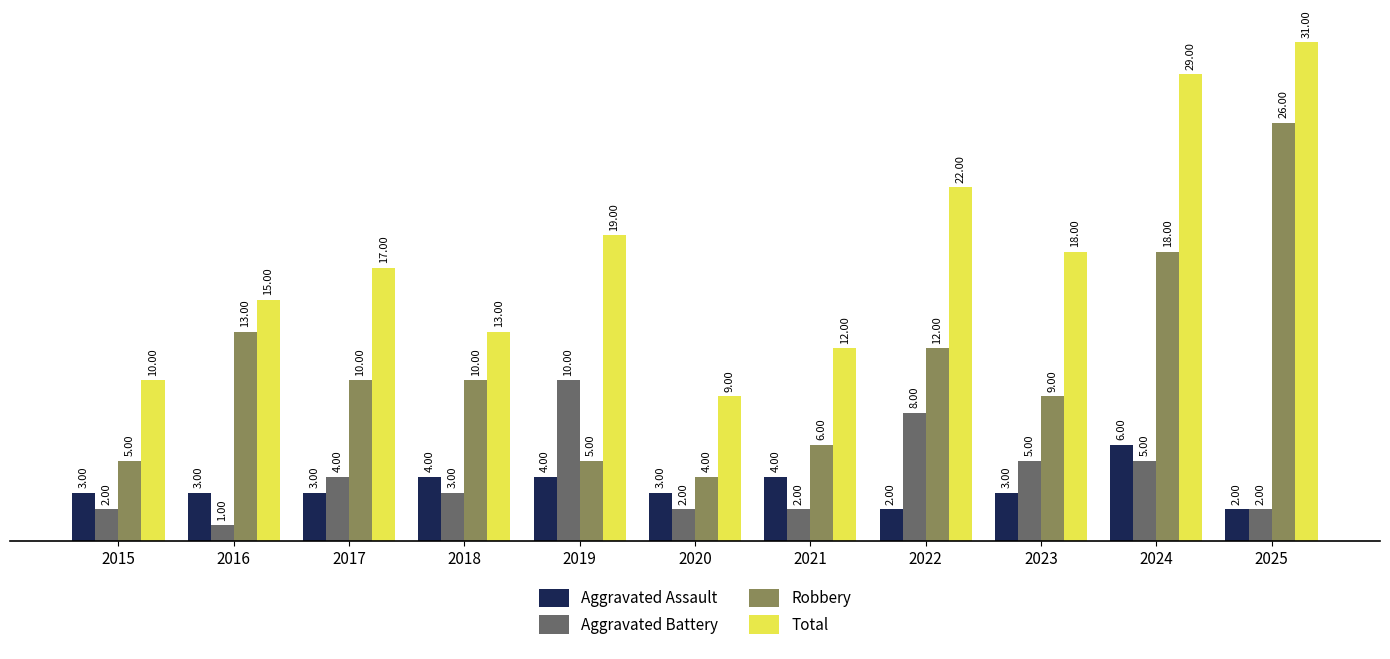

What is the value of the Robbery bar at the 2nd from the left?

13